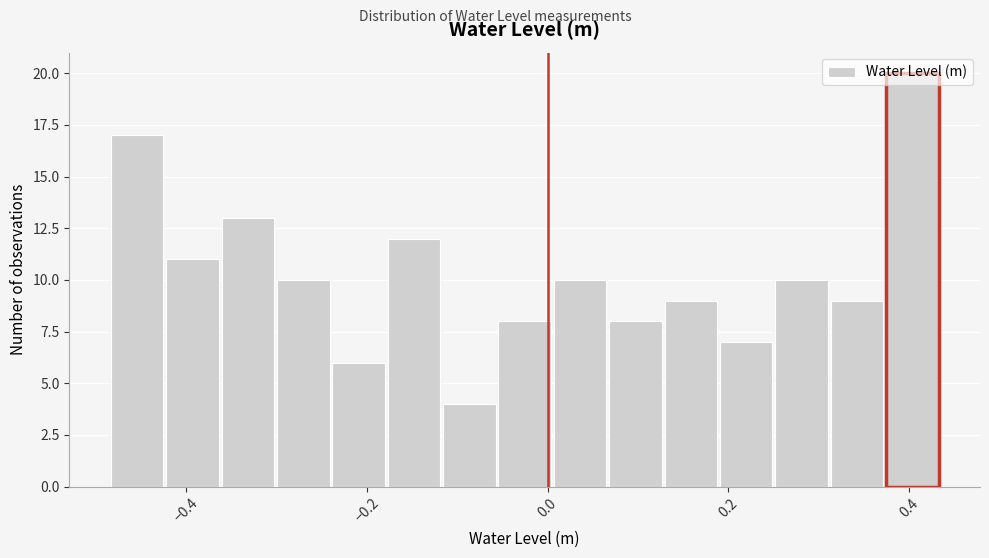

Read against the x-axis, roughly where is the centre of the tallest bar?

0.40